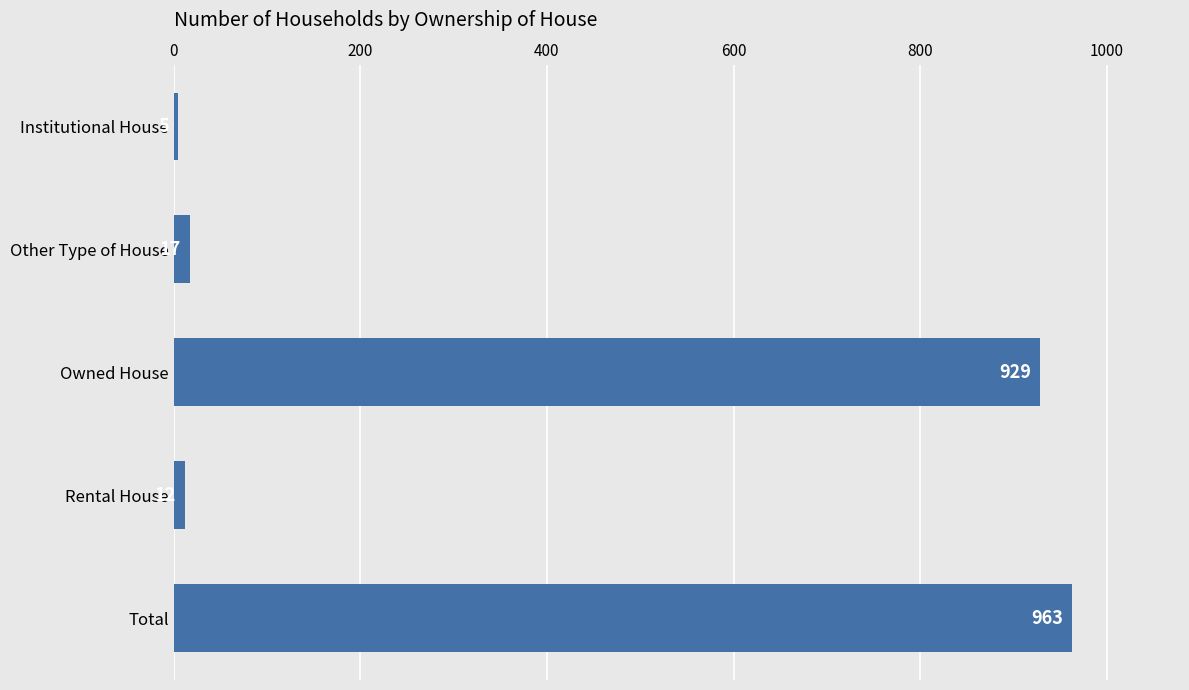

The chart shows a value of 963 at Total. True or false?

True